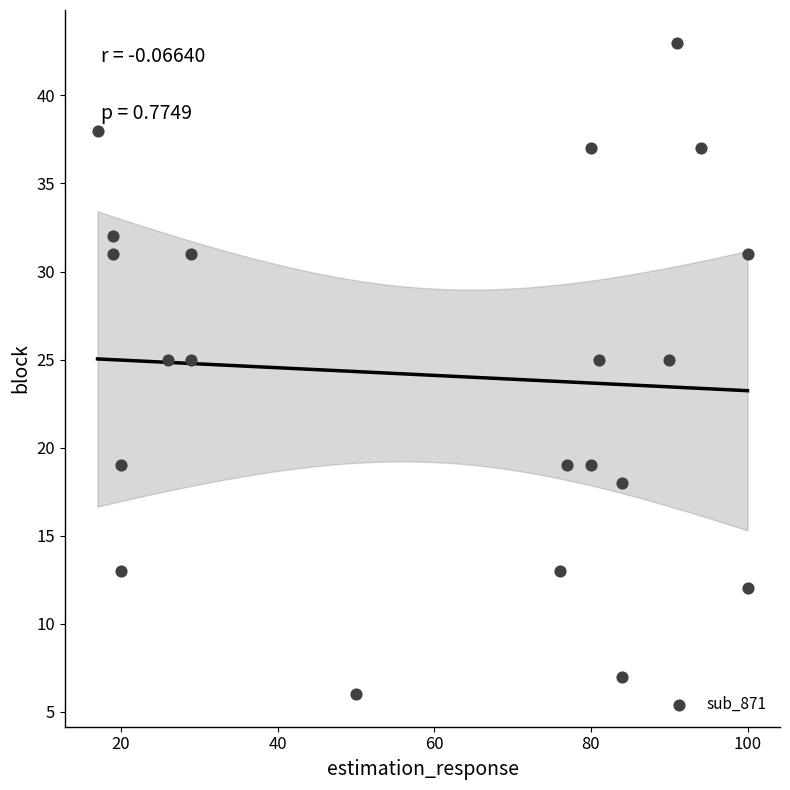

What is the range of Y values (max minus min)?

37